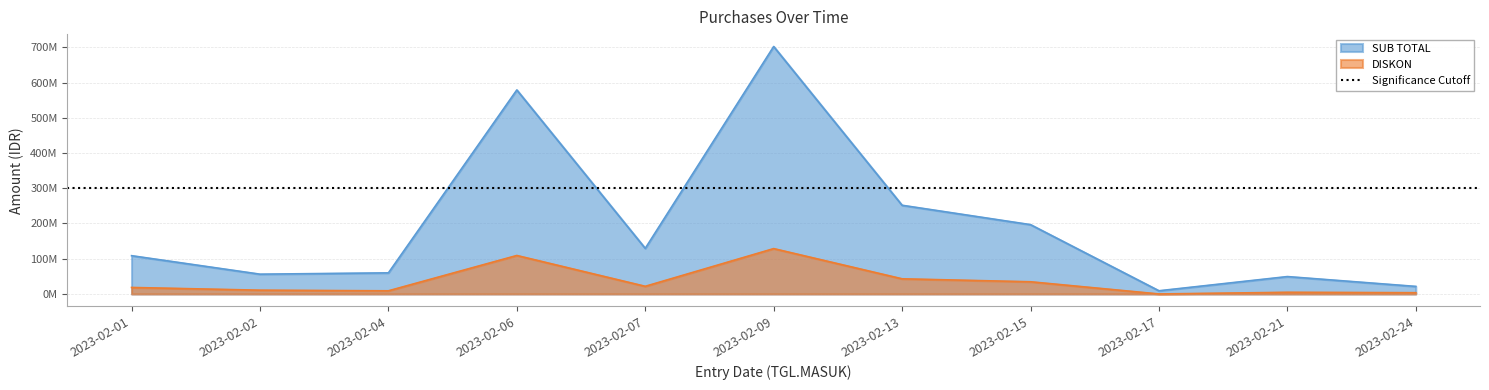

At how many categories does at least one series exceed 290617394?

2